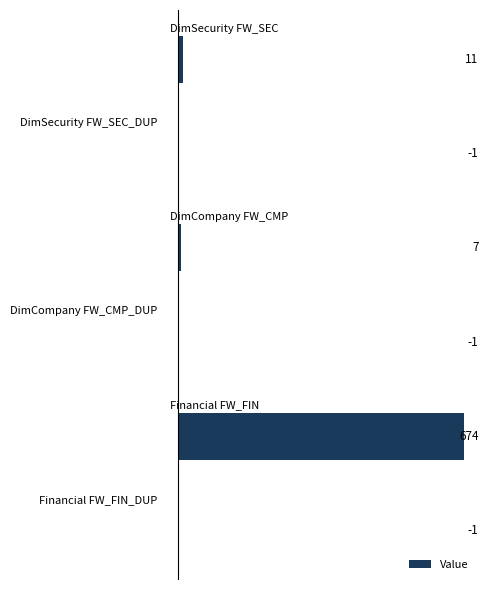

What is the greatest value displayed?

674